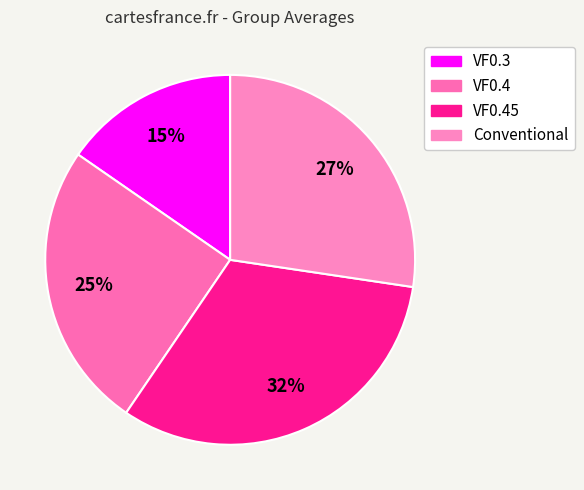

How many slices are in this pie chart?

4